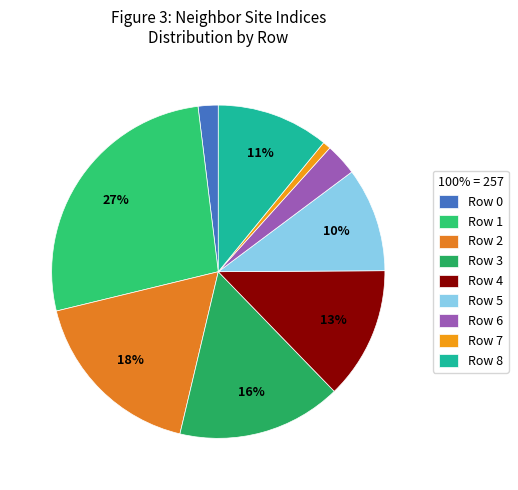

Rank the categories by value from highest to lowest.

Row 1, Row 2, Row 3, Row 4, Row 8, Row 5, Row 6, Row 0, Row 7